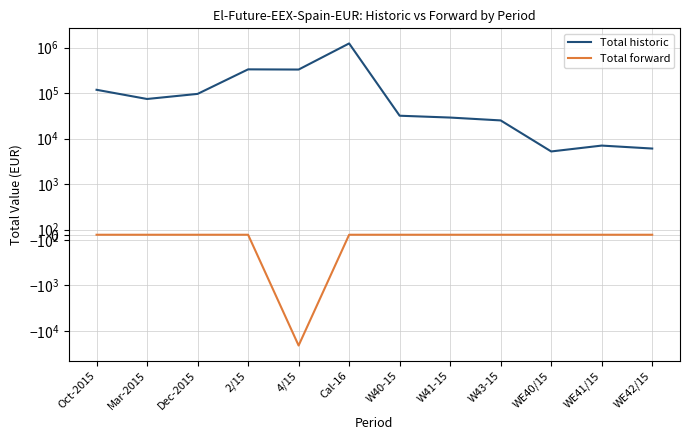

Which series changed the most between Cal-16 and WE41/15?

Total historic